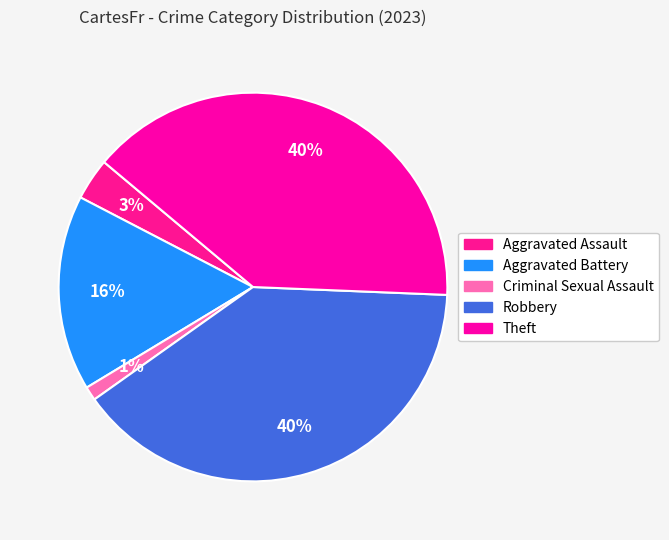

What percentage is the Aggravated Assault slice, to the nearest percent?

3%